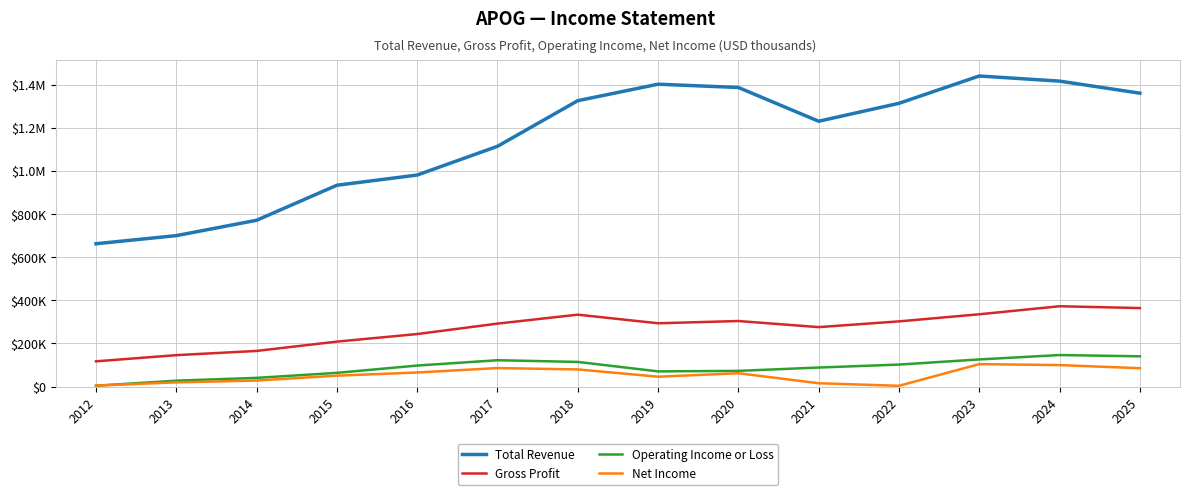

What is the spread (max minus min) of values at 2025?

1275900